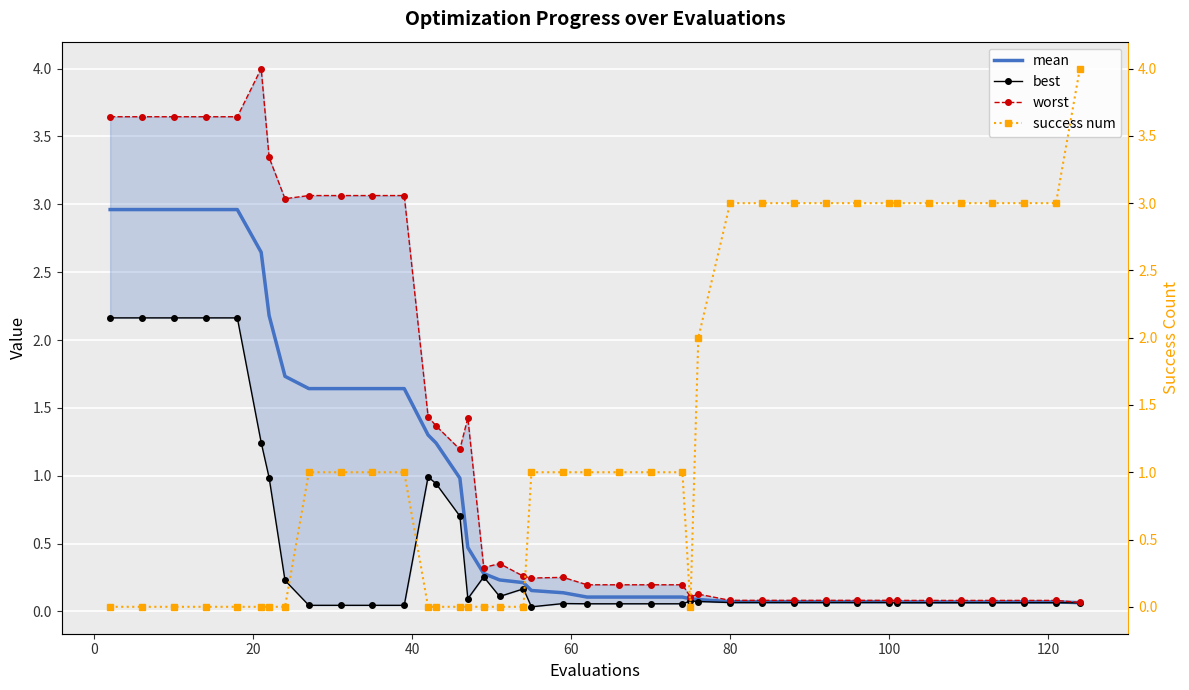

What is the maximum value for mean?

3.0